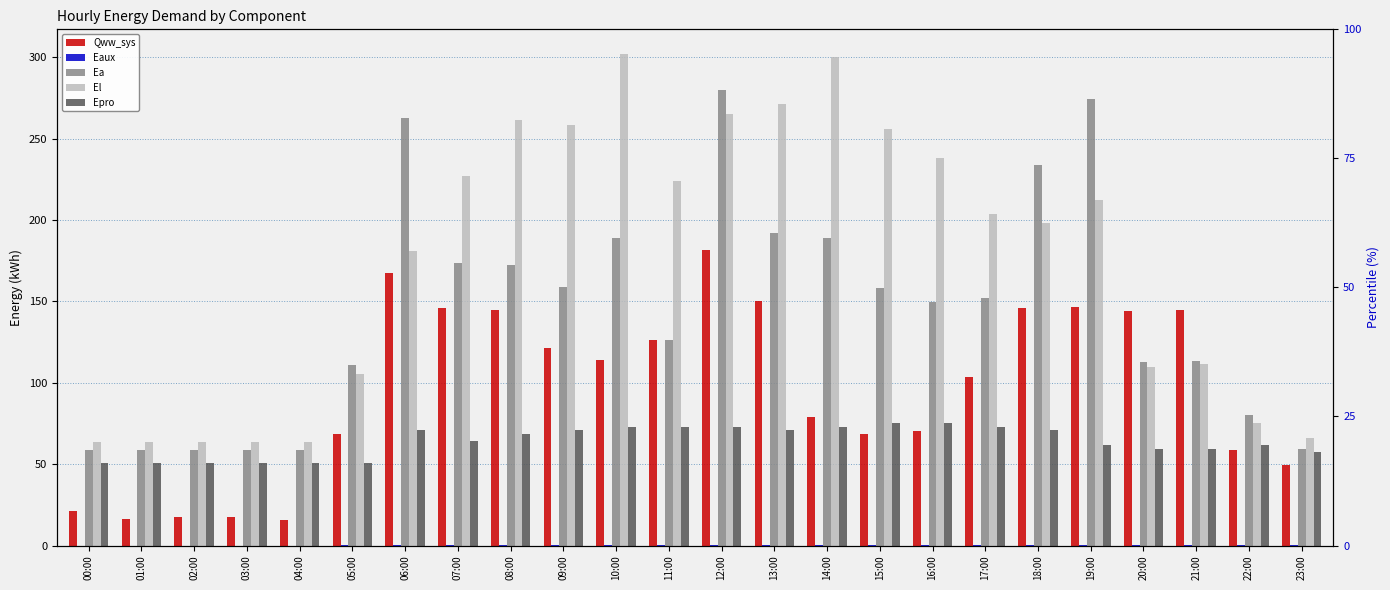

What is the sum of the Qww_sys values at 16:00 and 19:00?

217.2